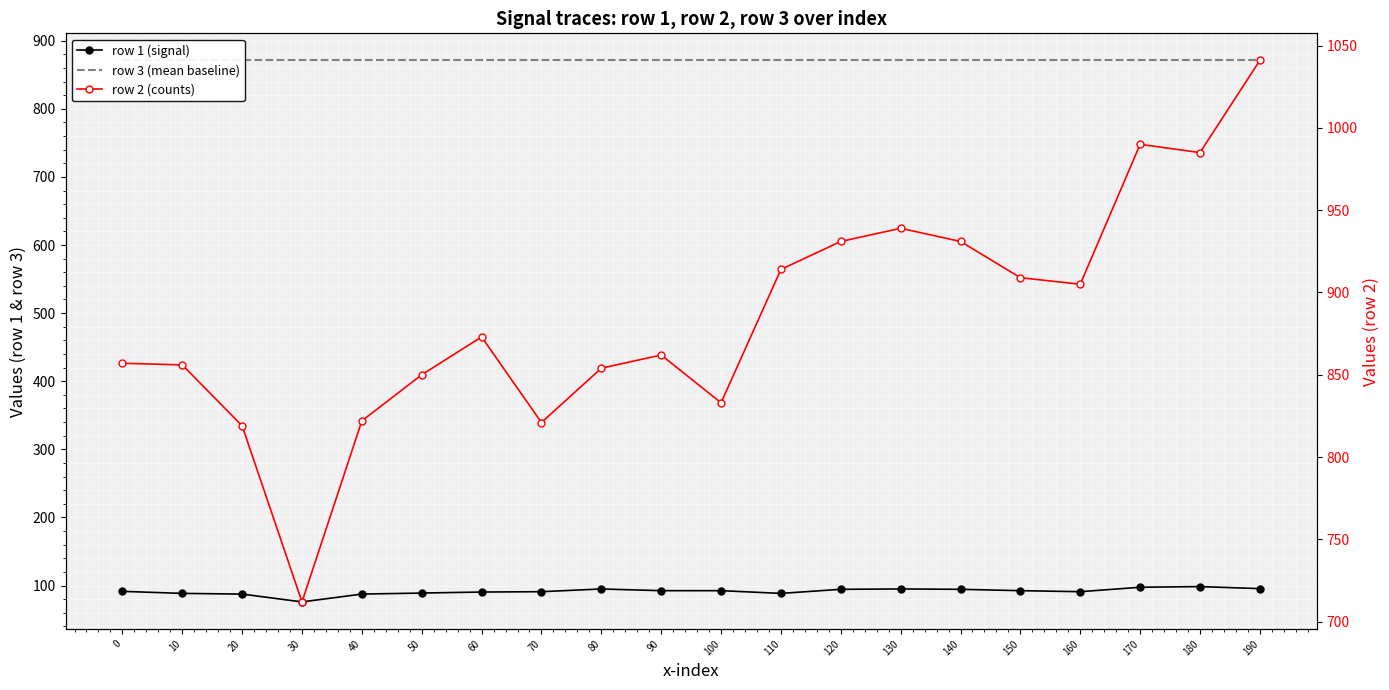

What are all the series names shown in the legend?

row 1 (signal), row 3 (mean baseline), row 2 (counts)